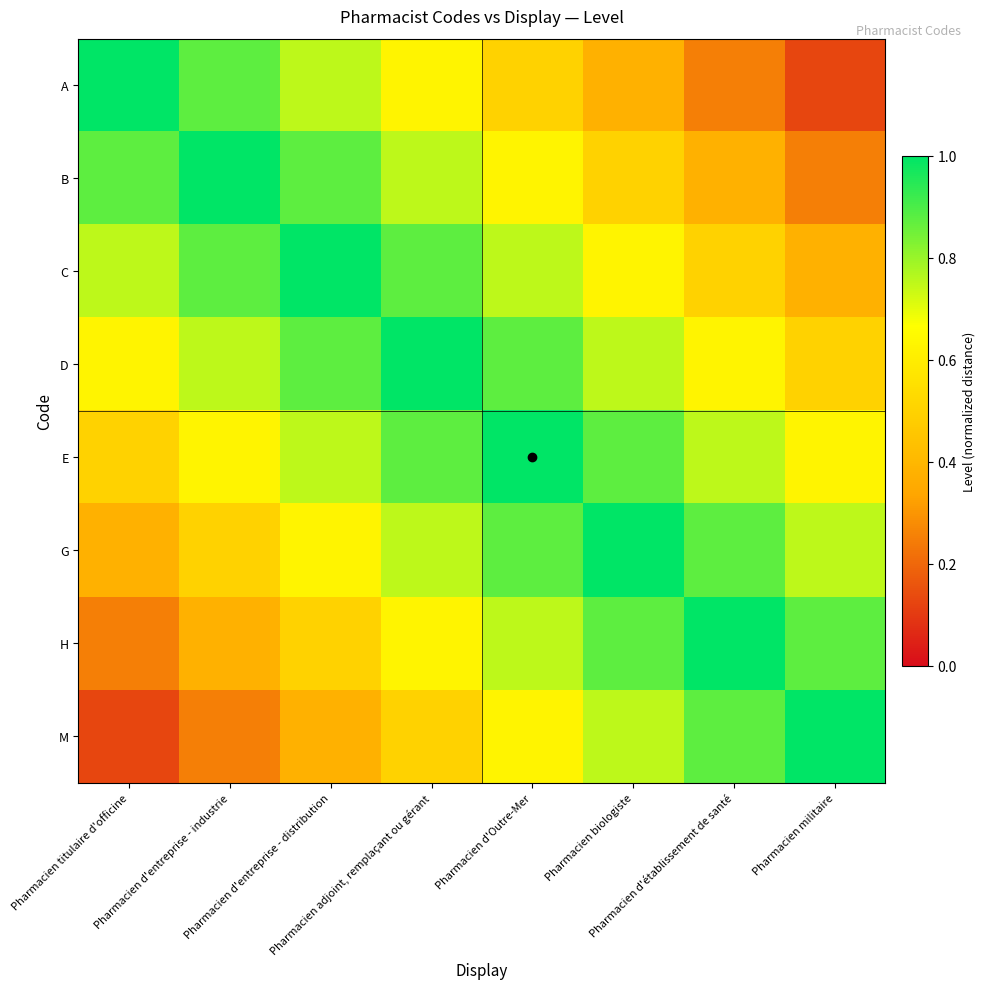

Count the number of categories in the chart.

8